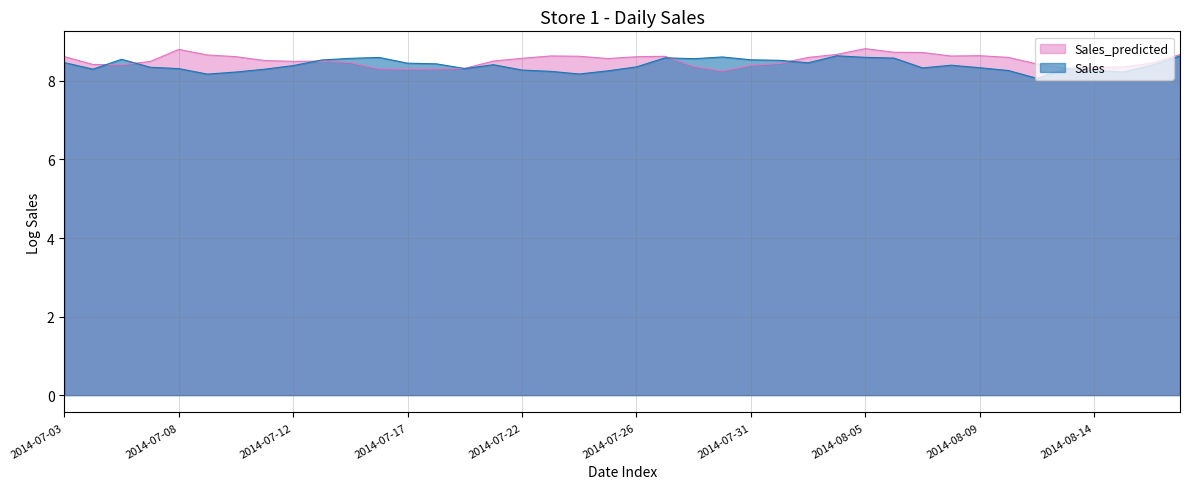

What position from the right is 18?

22